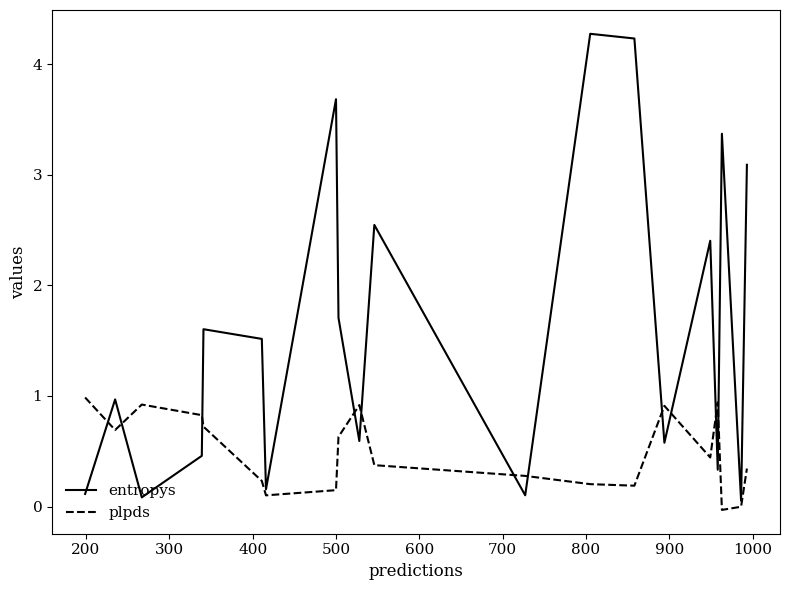

Which series has the widest spread of values?

entropys